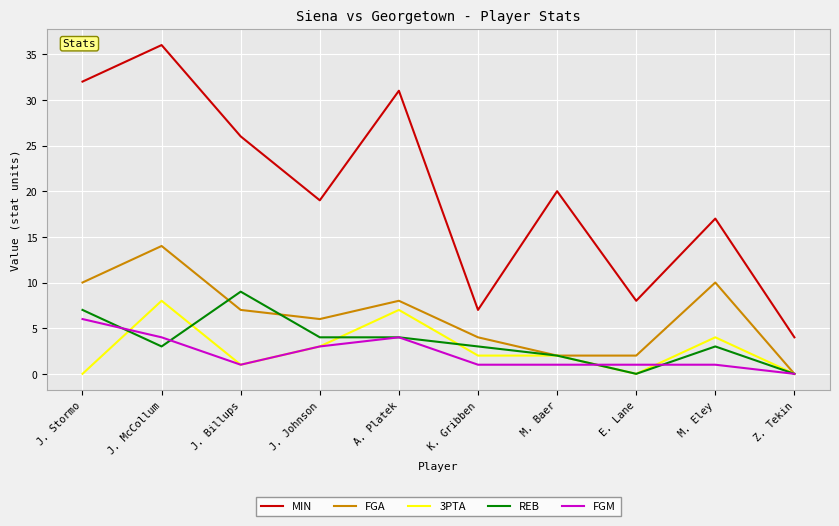

At which category is the sum across all series the highest?

J. McCollum